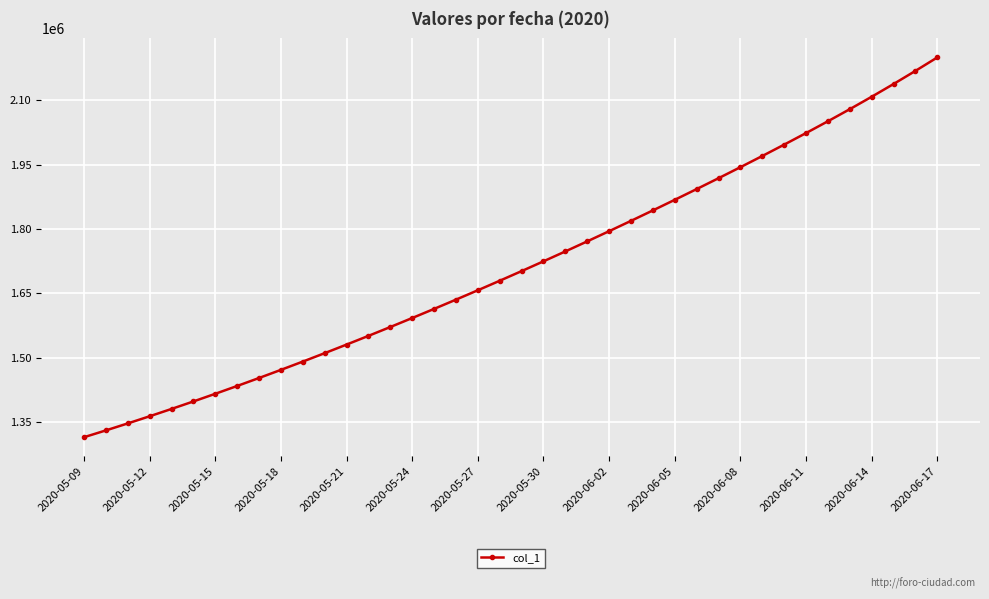

What is the value of the 20th point from the left?

1679393.9